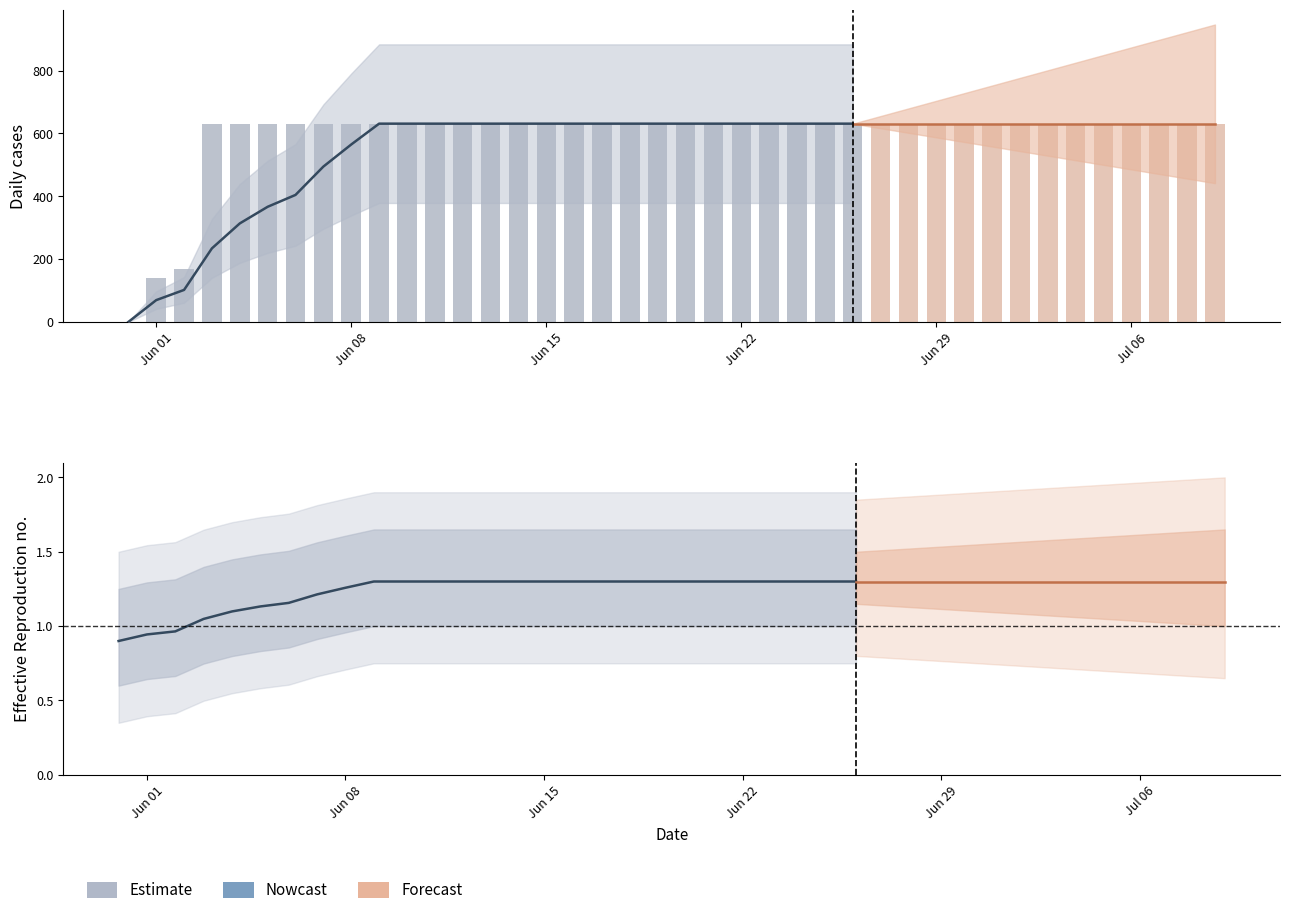

The value at 2020-06-29 is 171. True or false?

False